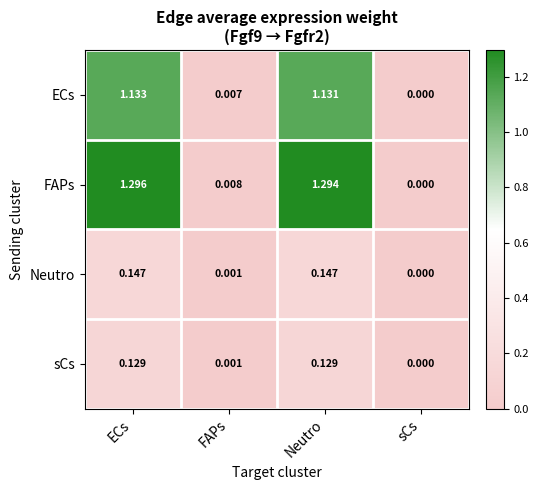

At which label does ECs first exceed 1?

ECs